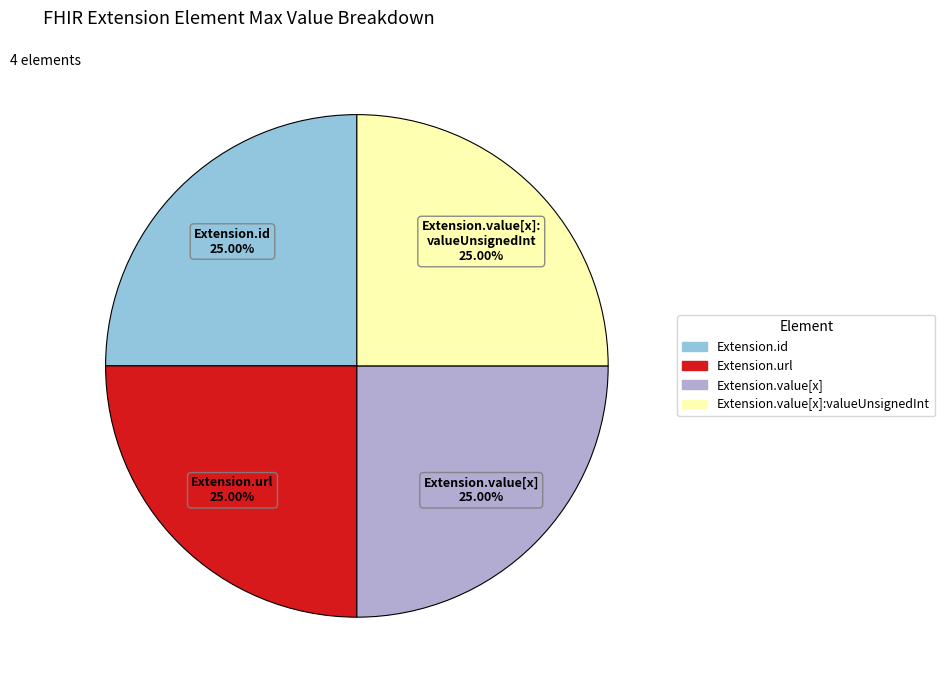

Is there a majority slice in this chart?

No